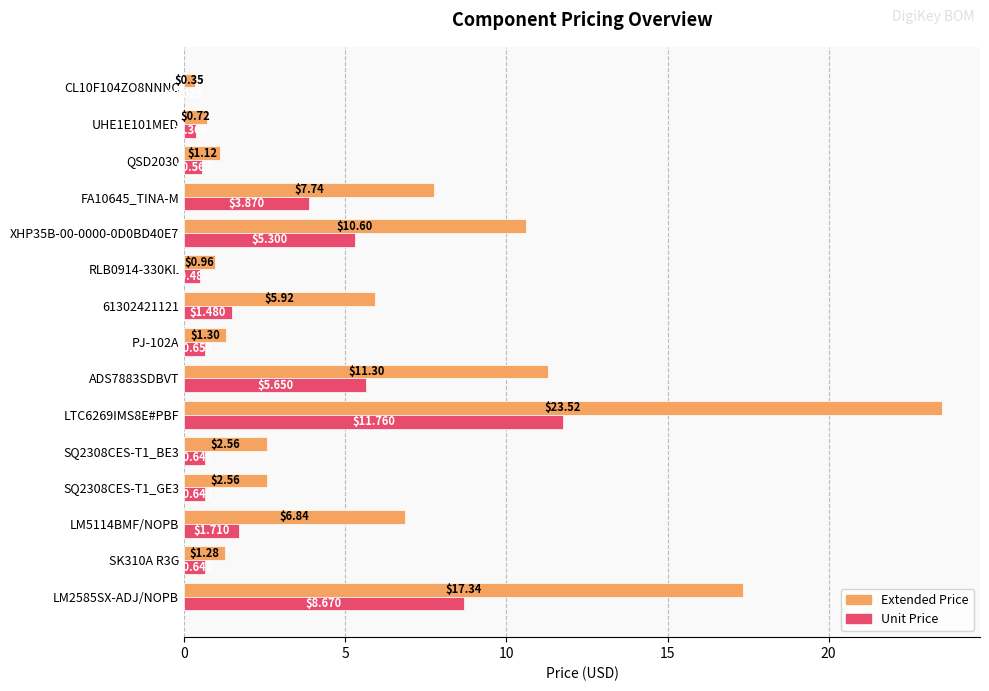

What is the total value across all series at RLB0914-330KL?

1.4